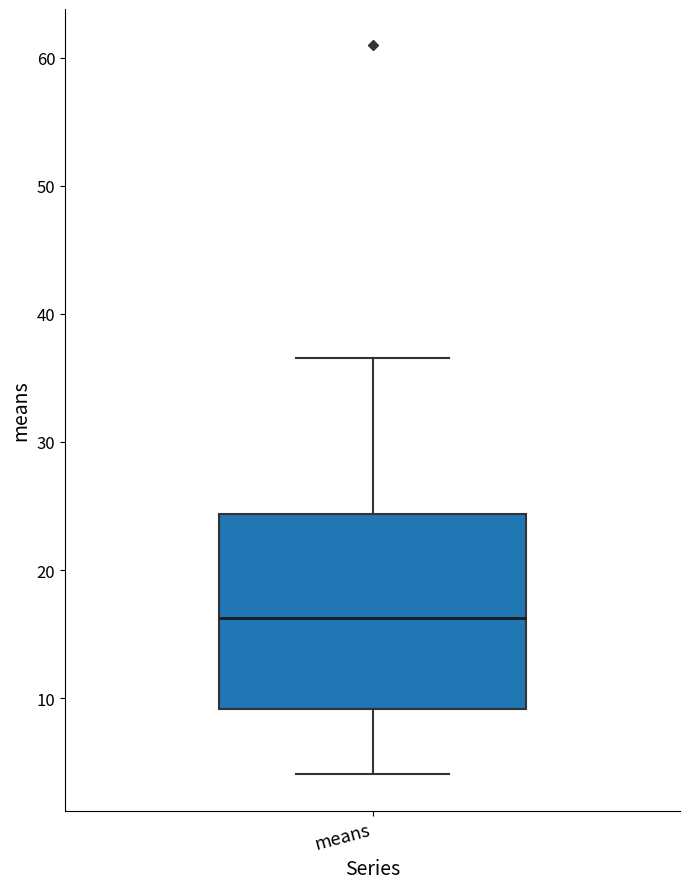

Where is the upper edge of the box for means on the y-axis? The values are not printed on the chart, so give them approximately, as read against the axis.

24